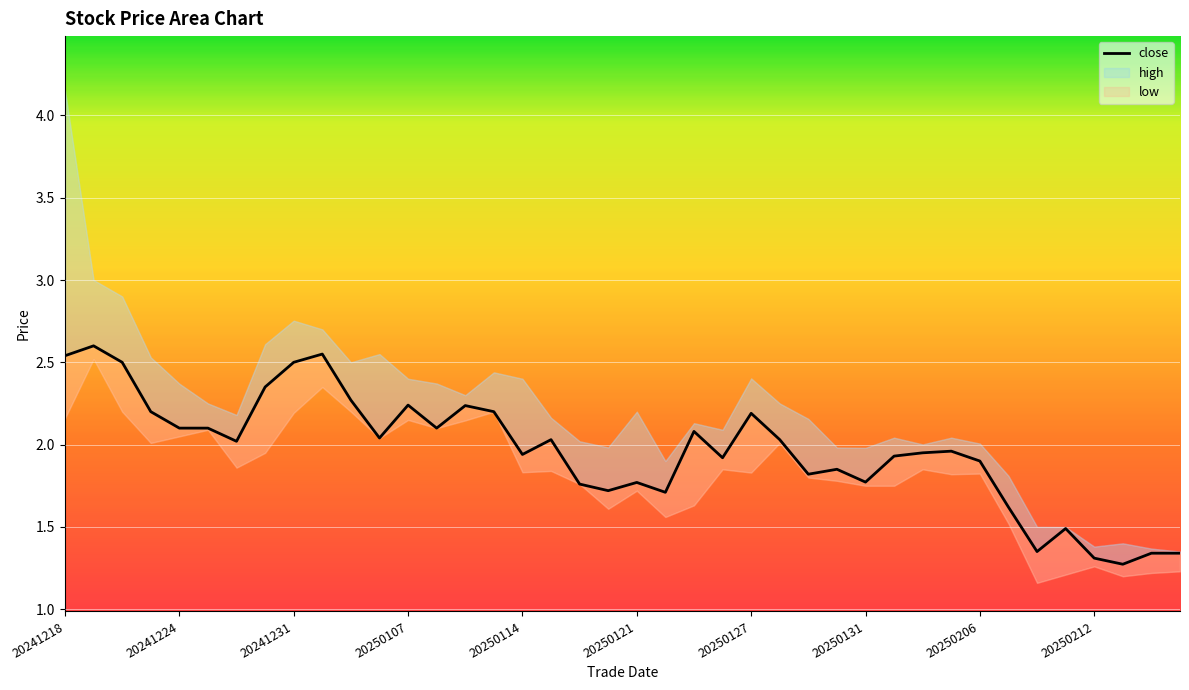

How many data points are less than 2?

20